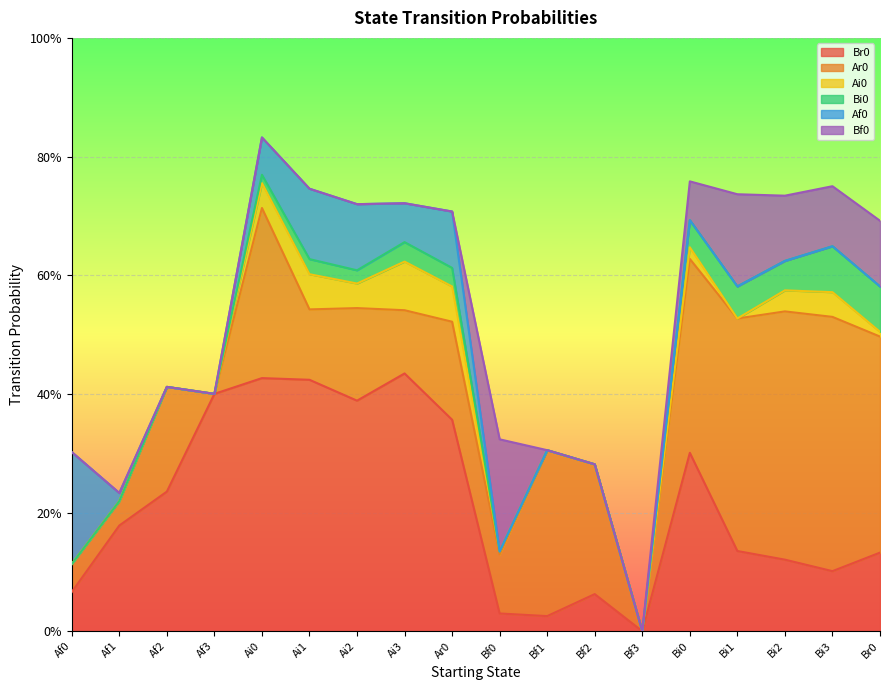

Reading left to right, list all the values displayed in this chart.

Br0: 0.1	0.2	0.2	0.4	0.4	0.4	0.4	0.4	0.4	0.0	0.0	0.1	0.0	0.3	0.1	0.1	0.1	0.1
Ar0: 0.0	0.0	0.2	0.0	0.3	0.1	0.2	0.1	0.2	0.1	0.3	0.2	0.0	0.3	0.4	0.4	0.4	0.4
Ai0: 0.0	0.0	0.0	0.0	0.0	0.1	0.0	0.1	0.1	0.0	0.0	0.0	0.0	0.0	0.0	0.0	0.0	0.0
Bi0: 0.0	0.0	0.0	0.0	0.0	0.0	0.0	0.0	0.0	0.0	0.0	0.0	0.0	0.0	0.1	0.0	0.1	0.1
Af0: 0.2	0.0	0.0	0.0	0.1	0.1	0.1	0.1	0.1	0.0	0.0	0.0	0.0	0.0	0.0	0.0	0.0	0.0
Bf0: 0.0	0.0	0.0	0.0	0.0	0.0	0.0	0.0	0.0	0.2	0.0	0.0	0.0	0.1	0.2	0.1	0.1	0.1